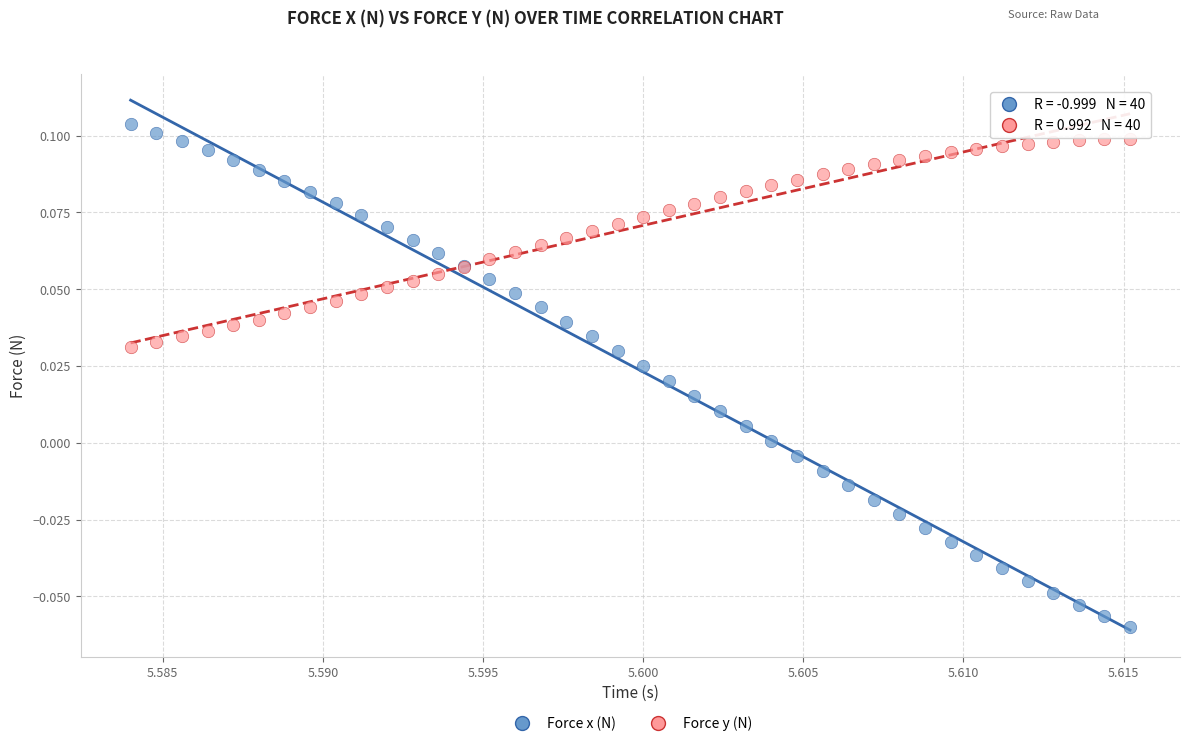

Which series contains the lowest Y value?

Force x (N)